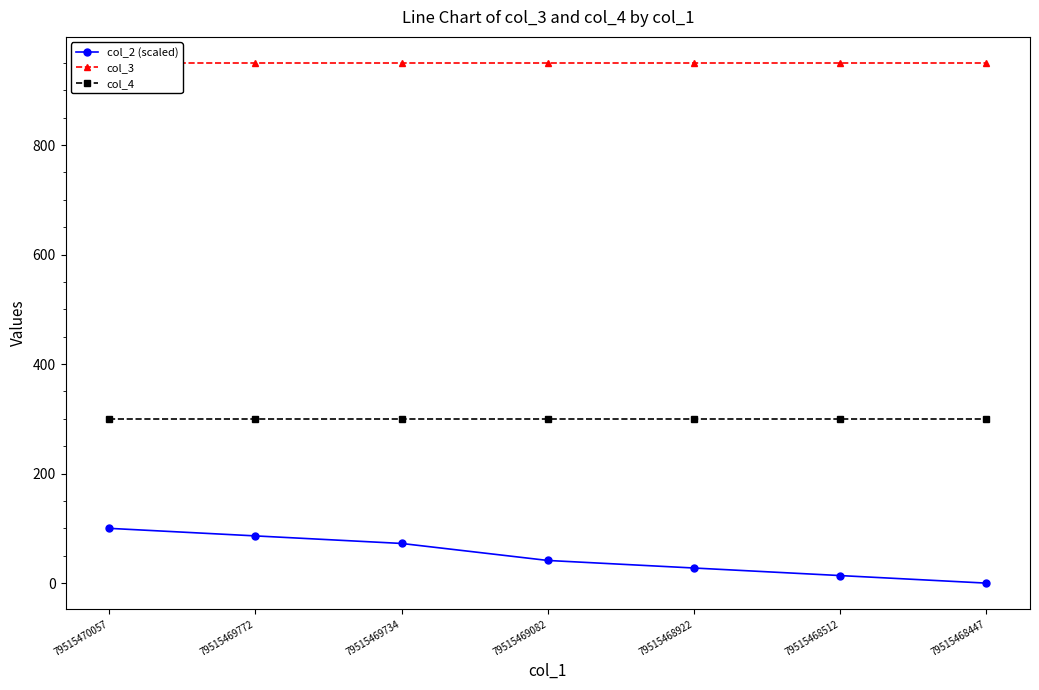

Reading left to right, transcribe all the data shown in this chart.

col_2 (scaled): 100.0	86.2	72.4	41.4	27.6	13.8	0.0
col_3: 950.0	950.0	950.0	950.0	950.0	950.0	950.0
col_4: 300.0	300.0	300.0	300.0	300.0	300.0	300.0